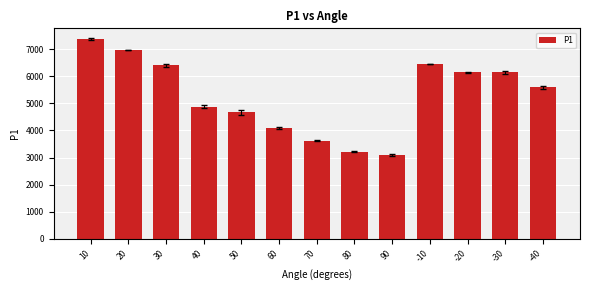

Which category has the lowest value across all series?

90